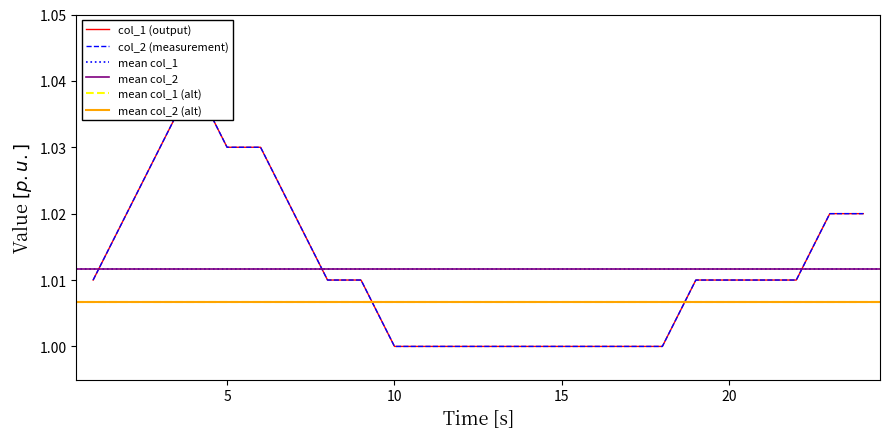

True or false: col_2 and col_1 intersect in this chart.

False